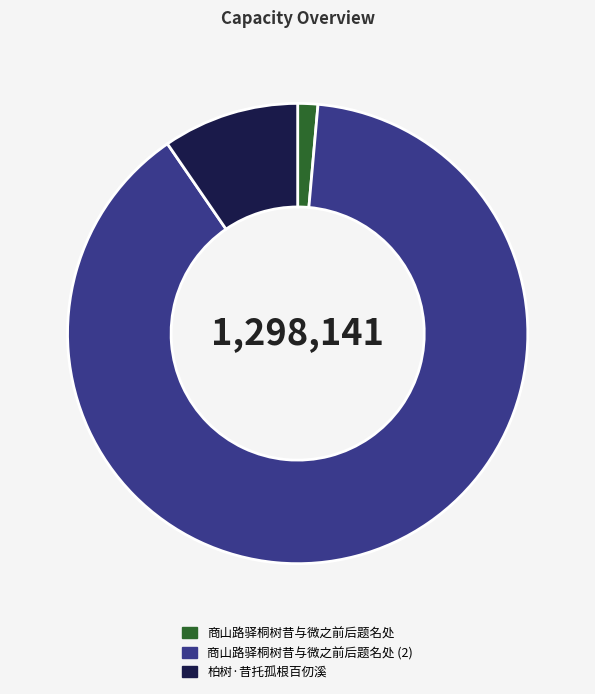

Do 柏树·昔托孤根百仞溪 and 商山路驿桐树昔与微之前后题名处 together represent more than half of the pie?

No